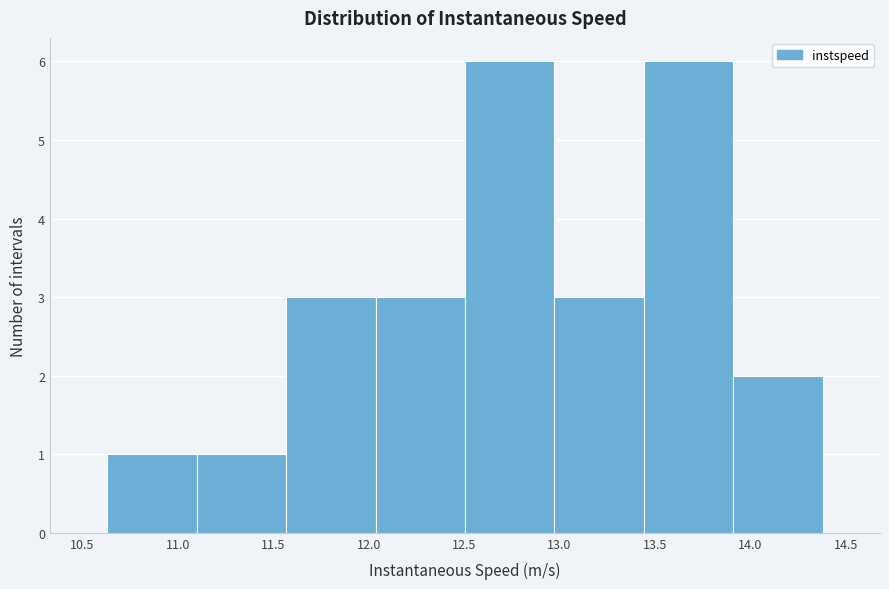

Reading left to right, list every bar in this chart as the range it spans on the x-axis followed by its height. Neither the bar edges nor the heights are printed on the chart, so give them approximately, as read against the axes.

10.65 to 11.10: 1
11.10 to 11.55: 1
11.55 to 12.05: 3
12.05 to 12.50: 3
12.50 to 12.95: 6
12.95 to 13.45: 3
13.45 to 13.90: 6
13.90 to 14.40: 2